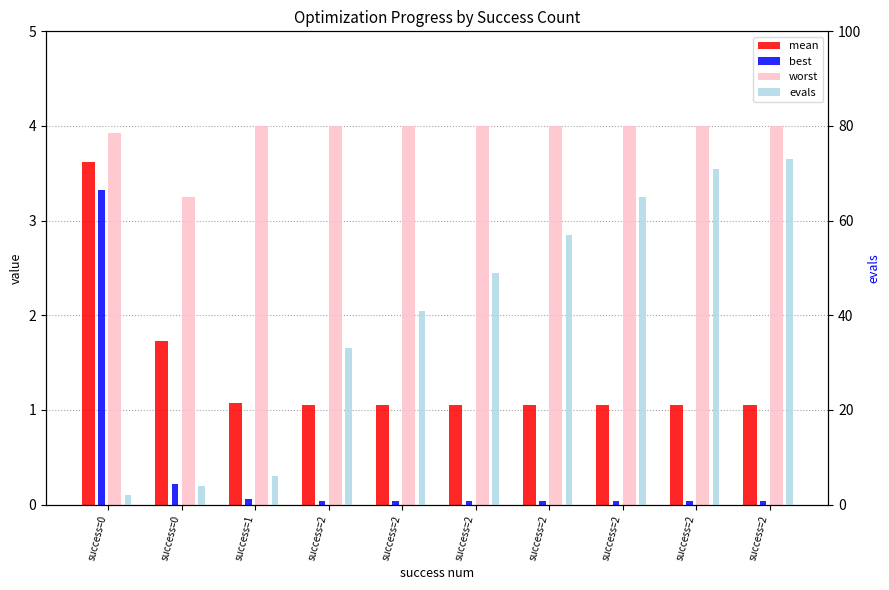

How many bars are there in total?

40